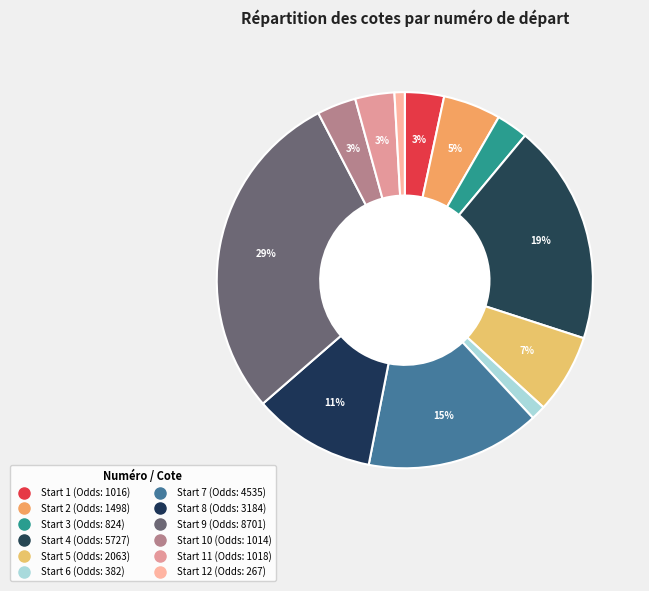

What is the largest slice in the pie chart?

9